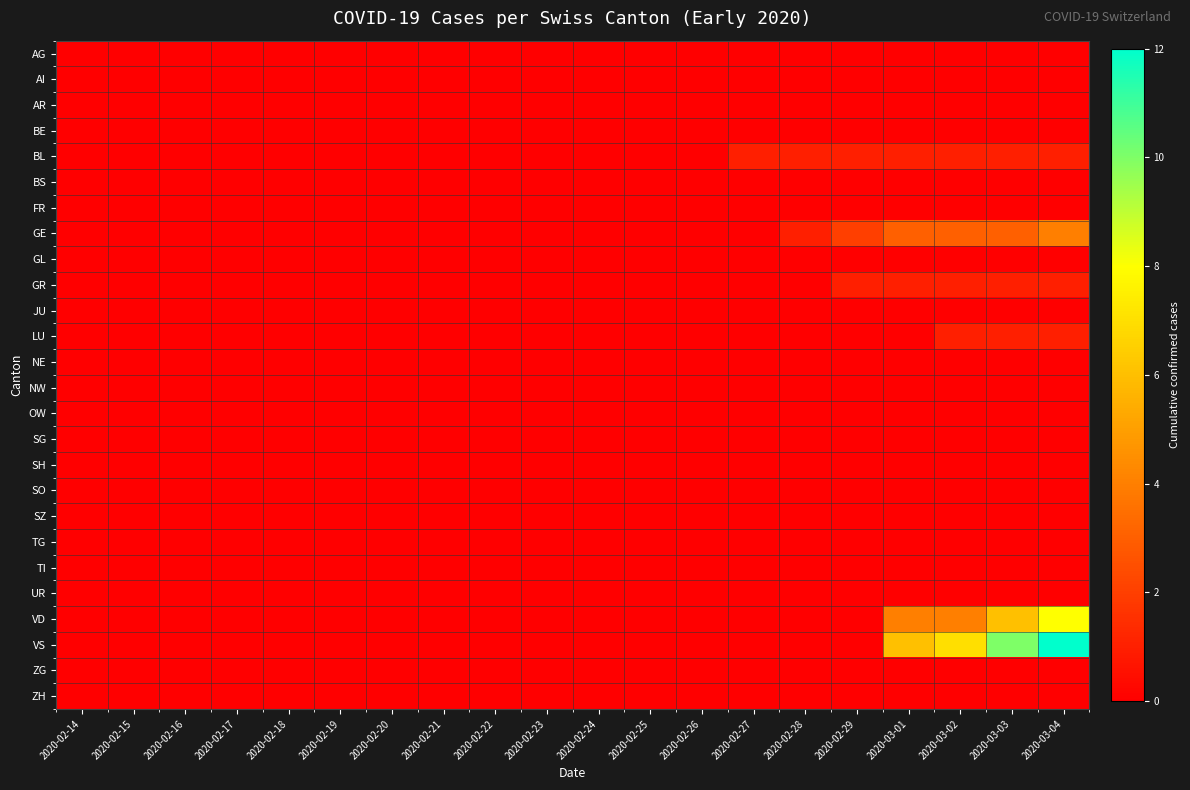

Reading left to right, extract all data points from this chart.

AG: 2020-02-14=0	2020-02-15=0	2020-02-16=0	2020-02-17=0	2020-02-18=0	2020-02-19=0	2020-02-20=0	2020-02-21=0	2020-02-22=0	2020-02-23=0	2020-02-24=0	2020-02-25=0	2020-02-26=0	2020-02-27=0	2020-02-28=0	2020-02-29=0	2020-03-01=0	2020-03-02=0	2020-03-03=0	2020-03-04=0
AI: 2020-02-14=0	2020-02-15=0	2020-02-16=0	2020-02-17=0	2020-02-18=0	2020-02-19=0	2020-02-20=0	2020-02-21=0	2020-02-22=0	2020-02-23=0	2020-02-24=0	2020-02-25=0	2020-02-26=0	2020-02-27=0	2020-02-28=0	2020-02-29=0	2020-03-01=0	2020-03-02=0	2020-03-03=0	2020-03-04=0
AR: 2020-02-14=0	2020-02-15=0	2020-02-16=0	2020-02-17=0	2020-02-18=0	2020-02-19=0	2020-02-20=0	2020-02-21=0	2020-02-22=0	2020-02-23=0	2020-02-24=0	2020-02-25=0	2020-02-26=0	2020-02-27=0	2020-02-28=0	2020-02-29=0	2020-03-01=0	2020-03-02=0	2020-03-03=0	2020-03-04=0
BE: 2020-02-14=0	2020-02-15=0	2020-02-16=0	2020-02-17=0	2020-02-18=0	2020-02-19=0	2020-02-20=0	2020-02-21=0	2020-02-22=0	2020-02-23=0	2020-02-24=0	2020-02-25=0	2020-02-26=0	2020-02-27=0	2020-02-28=0	2020-02-29=0	2020-03-01=0	2020-03-02=0	2020-03-03=0	2020-03-04=0
BL: 2020-02-14=0	2020-02-15=0	2020-02-16=0	2020-02-17=0	2020-02-18=0	2020-02-19=0	2020-02-20=0	2020-02-21=0	2020-02-22=0	2020-02-23=0	2020-02-24=0	2020-02-25=0	2020-02-26=0	2020-02-27=1	2020-02-28=1	2020-02-29=1	2020-03-01=1	2020-03-02=1	2020-03-03=1	2020-03-04=1
BS: 2020-02-14=0	2020-02-15=0	2020-02-16=0	2020-02-17=0	2020-02-18=0	2020-02-19=0	2020-02-20=0	2020-02-21=0	2020-02-22=0	2020-02-23=0	2020-02-24=0	2020-02-25=0	2020-02-26=0	2020-02-27=0	2020-02-28=0	2020-02-29=0	2020-03-01=0	2020-03-02=0	2020-03-03=0	2020-03-04=0
FR: 2020-02-14=0	2020-02-15=0	2020-02-16=0	2020-02-17=0	2020-02-18=0	2020-02-19=0	2020-02-20=0	2020-02-21=0	2020-02-22=0	2020-02-23=0	2020-02-24=0	2020-02-25=0	2020-02-26=0	2020-02-27=0	2020-02-28=0	2020-02-29=0	2020-03-01=0	2020-03-02=0	2020-03-03=0	2020-03-04=0
GE: 2020-02-14=0	2020-02-15=0	2020-02-16=0	2020-02-17=0	2020-02-18=0	2020-02-19=0	2020-02-20=0	2020-02-21=0	2020-02-22=0	2020-02-23=0	2020-02-24=0	2020-02-25=0	2020-02-26=0	2020-02-27=0	2020-02-28=1	2020-02-29=2	2020-03-01=3	2020-03-02=3	2020-03-03=3	2020-03-04=4
GL: 2020-02-14=0	2020-02-15=0	2020-02-16=0	2020-02-17=0	2020-02-18=0	2020-02-19=0	2020-02-20=0	2020-02-21=0	2020-02-22=0	2020-02-23=0	2020-02-24=0	2020-02-25=0	2020-02-26=0	2020-02-27=0	2020-02-28=0	2020-02-29=0	2020-03-01=0	2020-03-02=0	2020-03-03=0	2020-03-04=0
GR: 2020-02-14=0	2020-02-15=0	2020-02-16=0	2020-02-17=0	2020-02-18=0	2020-02-19=0	2020-02-20=0	2020-02-21=0	2020-02-22=0	2020-02-23=0	2020-02-24=0	2020-02-25=0	2020-02-26=0	2020-02-27=0	2020-02-28=0	2020-02-29=1	2020-03-01=1	2020-03-02=1	2020-03-03=1	2020-03-04=1
JU: 2020-02-14=0	2020-02-15=0	2020-02-16=0	2020-02-17=0	2020-02-18=0	2020-02-19=0	2020-02-20=0	2020-02-21=0	2020-02-22=0	2020-02-23=0	2020-02-24=0	2020-02-25=0	2020-02-26=0	2020-02-27=0	2020-02-28=0	2020-02-29=0	2020-03-01=0	2020-03-02=0	2020-03-03=0	2020-03-04=0
LU: 2020-02-14=0	2020-02-15=0	2020-02-16=0	2020-02-17=0	2020-02-18=0	2020-02-19=0	2020-02-20=0	2020-02-21=0	2020-02-22=0	2020-02-23=0	2020-02-24=0	2020-02-25=0	2020-02-26=0	2020-02-27=0	2020-02-28=0	2020-02-29=0	2020-03-01=0	2020-03-02=1	2020-03-03=1	2020-03-04=1
NE: 2020-02-14=0	2020-02-15=0	2020-02-16=0	2020-02-17=0	2020-02-18=0	2020-02-19=0	2020-02-20=0	2020-02-21=0	2020-02-22=0	2020-02-23=0	2020-02-24=0	2020-02-25=0	2020-02-26=0	2020-02-27=0	2020-02-28=0	2020-02-29=0	2020-03-01=0	2020-03-02=0	2020-03-03=0	2020-03-04=0
NW: 2020-02-14=0	2020-02-15=0	2020-02-16=0	2020-02-17=0	2020-02-18=0	2020-02-19=0	2020-02-20=0	2020-02-21=0	2020-02-22=0	2020-02-23=0	2020-02-24=0	2020-02-25=0	2020-02-26=0	2020-02-27=0	2020-02-28=0	2020-02-29=0	2020-03-01=0	2020-03-02=0	2020-03-03=0	2020-03-04=0
OW: 2020-02-14=0	2020-02-15=0	2020-02-16=0	2020-02-17=0	2020-02-18=0	2020-02-19=0	2020-02-20=0	2020-02-21=0	2020-02-22=0	2020-02-23=0	2020-02-24=0	2020-02-25=0	2020-02-26=0	2020-02-27=0	2020-02-28=0	2020-02-29=0	2020-03-01=0	2020-03-02=0	2020-03-03=0	2020-03-04=0
SG: 2020-02-14=0	2020-02-15=0	2020-02-16=0	2020-02-17=0	2020-02-18=0	2020-02-19=0	2020-02-20=0	2020-02-21=0	2020-02-22=0	2020-02-23=0	2020-02-24=0	2020-02-25=0	2020-02-26=0	2020-02-27=0	2020-02-28=0	2020-02-29=0	2020-03-01=0	2020-03-02=0	2020-03-03=0	2020-03-04=0
SH: 2020-02-14=0	2020-02-15=0	2020-02-16=0	2020-02-17=0	2020-02-18=0	2020-02-19=0	2020-02-20=0	2020-02-21=0	2020-02-22=0	2020-02-23=0	2020-02-24=0	2020-02-25=0	2020-02-26=0	2020-02-27=0	2020-02-28=0	2020-02-29=0	2020-03-01=0	2020-03-02=0	2020-03-03=0	2020-03-04=0
SO: 2020-02-14=0	2020-02-15=0	2020-02-16=0	2020-02-17=0	2020-02-18=0	2020-02-19=0	2020-02-20=0	2020-02-21=0	2020-02-22=0	2020-02-23=0	2020-02-24=0	2020-02-25=0	2020-02-26=0	2020-02-27=0	2020-02-28=0	2020-02-29=0	2020-03-01=0	2020-03-02=0	2020-03-03=0	2020-03-04=0
SZ: 2020-02-14=0	2020-02-15=0	2020-02-16=0	2020-02-17=0	2020-02-18=0	2020-02-19=0	2020-02-20=0	2020-02-21=0	2020-02-22=0	2020-02-23=0	2020-02-24=0	2020-02-25=0	2020-02-26=0	2020-02-27=0	2020-02-28=0	2020-02-29=0	2020-03-01=0	2020-03-02=0	2020-03-03=0	2020-03-04=0
TG: 2020-02-14=0	2020-02-15=0	2020-02-16=0	2020-02-17=0	2020-02-18=0	2020-02-19=0	2020-02-20=0	2020-02-21=0	2020-02-22=0	2020-02-23=0	2020-02-24=0	2020-02-25=0	2020-02-26=0	2020-02-27=0	2020-02-28=0	2020-02-29=0	2020-03-01=0	2020-03-02=0	2020-03-03=0	2020-03-04=0
TI: 2020-02-14=0	2020-02-15=0	2020-02-16=0	2020-02-17=0	2020-02-18=0	2020-02-19=0	2020-02-20=0	2020-02-21=0	2020-02-22=0	2020-02-23=0	2020-02-24=0	2020-02-25=0	2020-02-26=0	2020-02-27=0	2020-02-28=0	2020-02-29=0	2020-03-01=0	2020-03-02=0	2020-03-03=0	2020-03-04=0
UR: 2020-02-14=0	2020-02-15=0	2020-02-16=0	2020-02-17=0	2020-02-18=0	2020-02-19=0	2020-02-20=0	2020-02-21=0	2020-02-22=0	2020-02-23=0	2020-02-24=0	2020-02-25=0	2020-02-26=0	2020-02-27=0	2020-02-28=0	2020-02-29=0	2020-03-01=0	2020-03-02=0	2020-03-03=0	2020-03-04=0
VD: 2020-02-14=0	2020-02-15=0	2020-02-16=0	2020-02-17=0	2020-02-18=0	2020-02-19=0	2020-02-20=0	2020-02-21=0	2020-02-22=0	2020-02-23=0	2020-02-24=0	2020-02-25=0	2020-02-26=0	2020-02-27=0	2020-02-28=0	2020-02-29=0	2020-03-01=4	2020-03-02=4	2020-03-03=6	2020-03-04=8
VS: 2020-02-14=0	2020-02-15=0	2020-02-16=0	2020-02-17=0	2020-02-18=0	2020-02-19=0	2020-02-20=0	2020-02-21=0	2020-02-22=0	2020-02-23=0	2020-02-24=0	2020-02-25=0	2020-02-26=0	2020-02-27=0	2020-02-28=0	2020-02-29=0	2020-03-01=6	2020-03-02=7	2020-03-03=10	2020-03-04=12
ZG: 2020-02-14=0	2020-02-15=0	2020-02-16=0	2020-02-17=0	2020-02-18=0	2020-02-19=0	2020-02-20=0	2020-02-21=0	2020-02-22=0	2020-02-23=0	2020-02-24=0	2020-02-25=0	2020-02-26=0	2020-02-27=0	2020-02-28=0	2020-02-29=0	2020-03-01=0	2020-03-02=0	2020-03-03=0	2020-03-04=0
ZH: 2020-02-14=0	2020-02-15=0	2020-02-16=0	2020-02-17=0	2020-02-18=0	2020-02-19=0	2020-02-20=0	2020-02-21=0	2020-02-22=0	2020-02-23=0	2020-02-24=0	2020-02-25=0	2020-02-26=0	2020-02-27=0	2020-02-28=0	2020-02-29=0	2020-03-01=0	2020-03-02=0	2020-03-03=0	2020-03-04=0